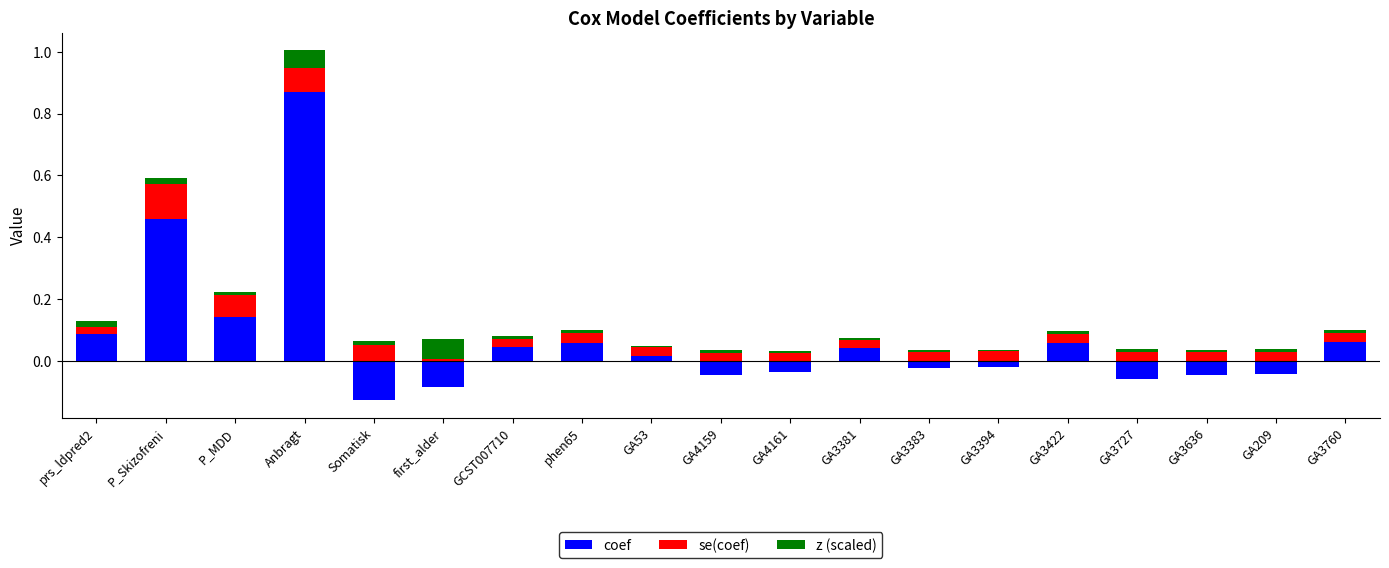

At which label does z (scaled) reach its peak?

first_alder